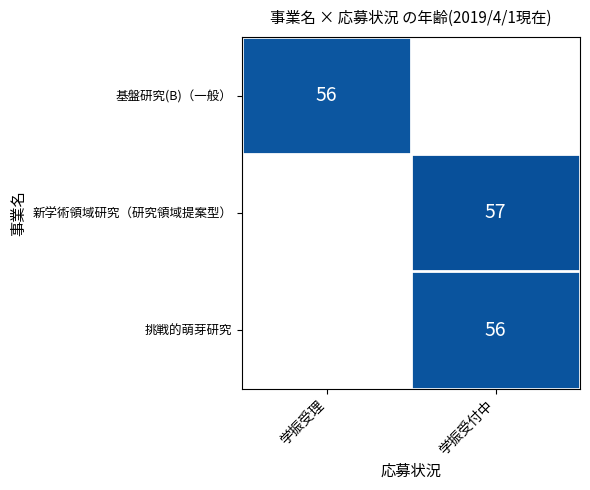

At how many categories does at least one series exceed 56?

1